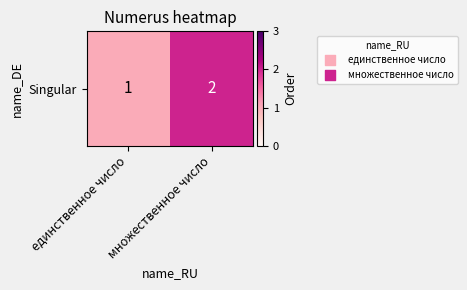

What is the change in value from единственное число to множественное число?

+1